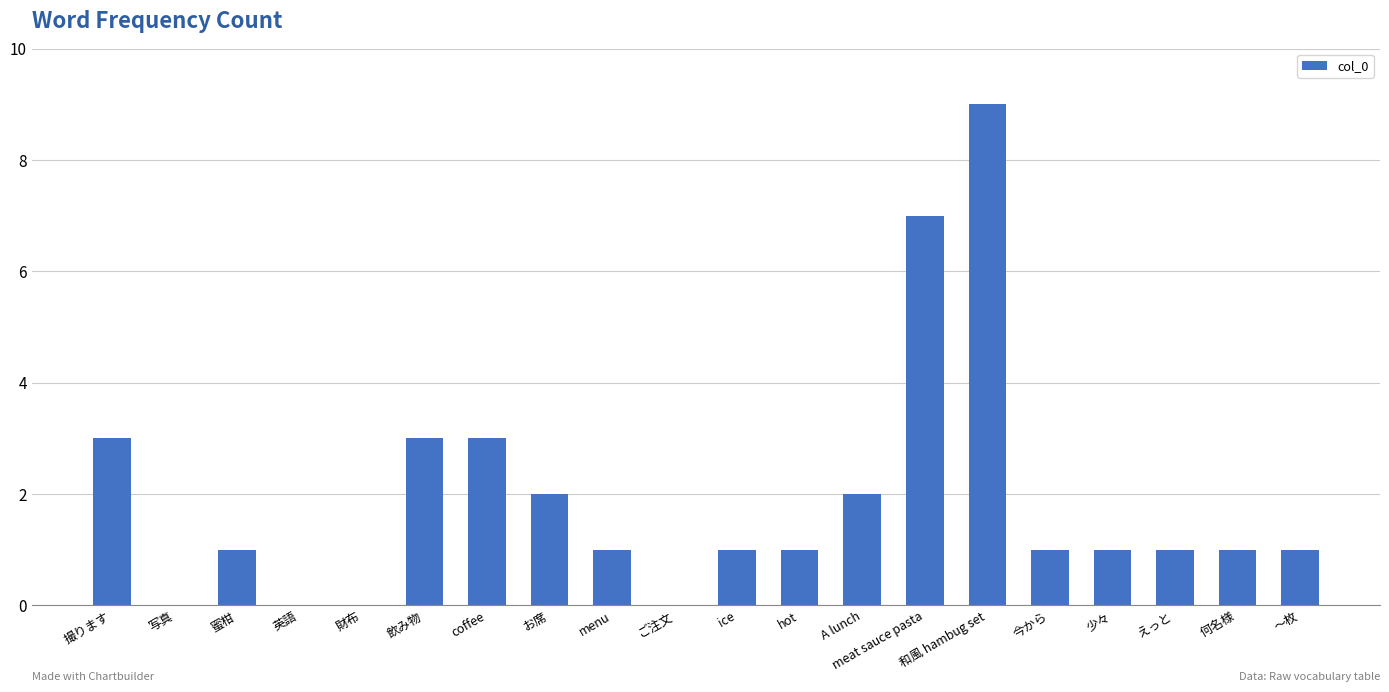

What is the change in value from 英語 to 飲み物?

+3